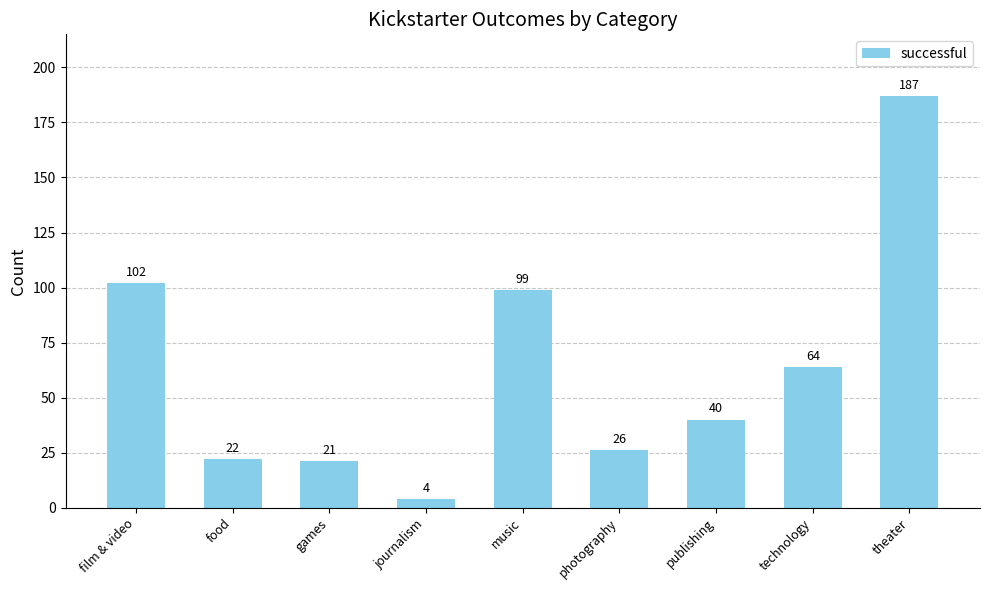

True or false: the data shows 99 at music.

True